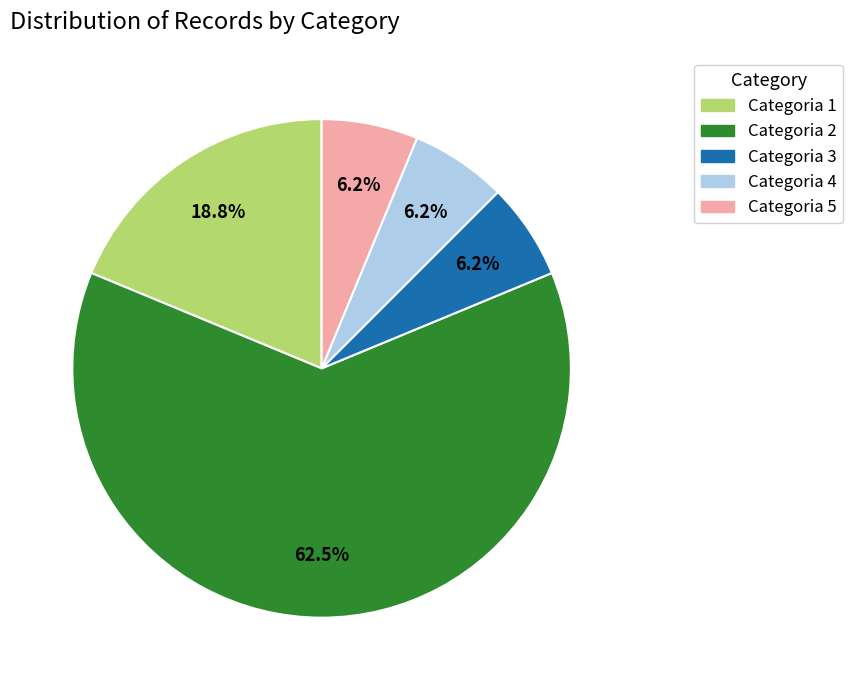

Is the sum of Categoria 5 and Categoria 1 greater than half?

No